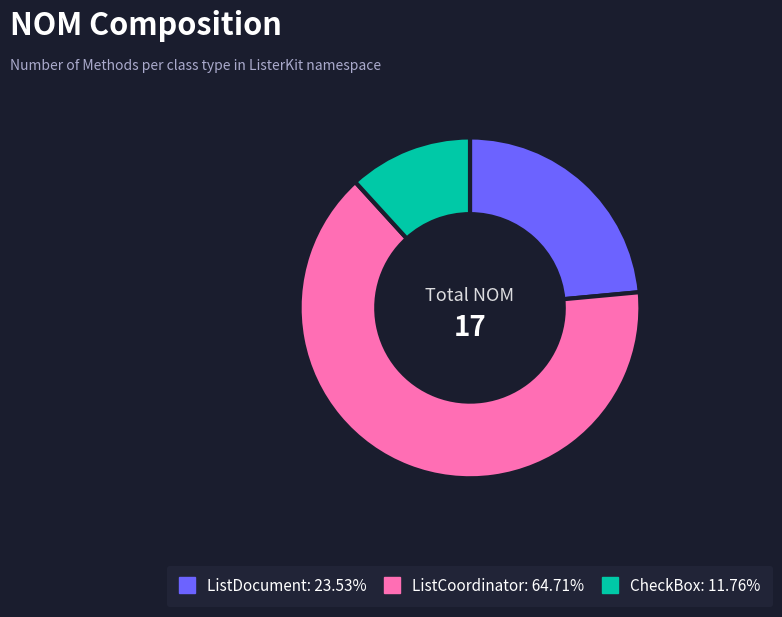

Which has a higher value, ListCoordinator or ListDocument?

ListCoordinator